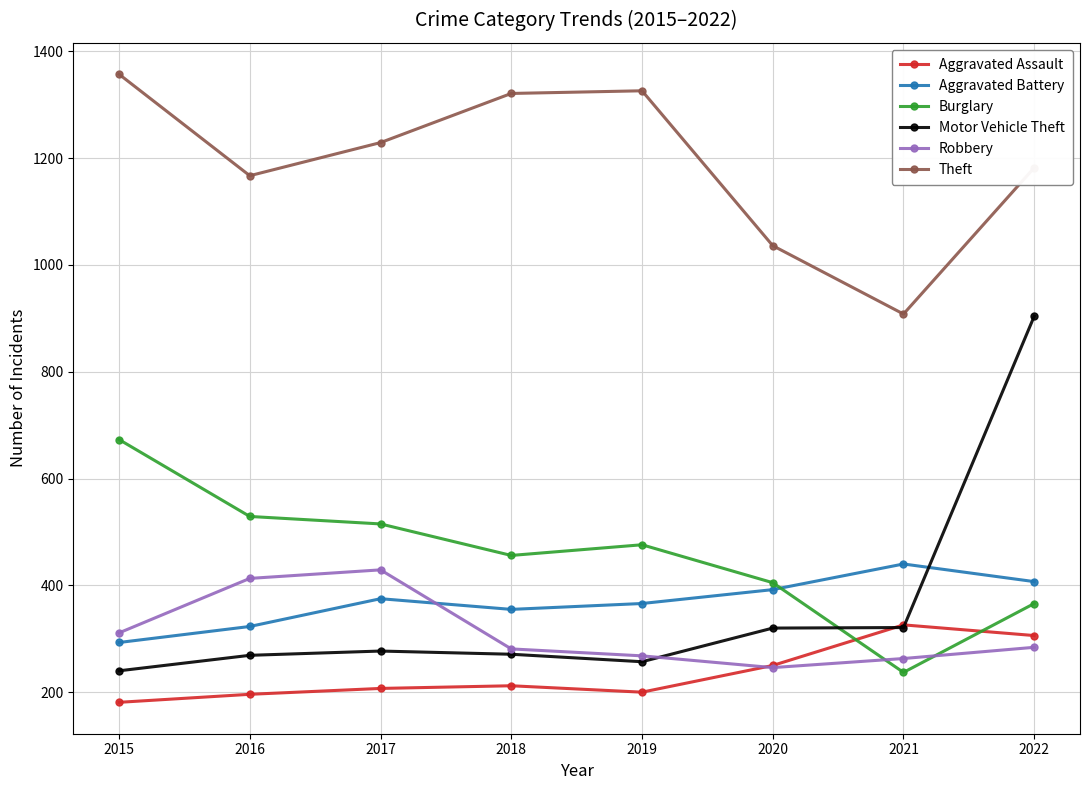

The value of Robbery at 2018 is 66. True or false?

False